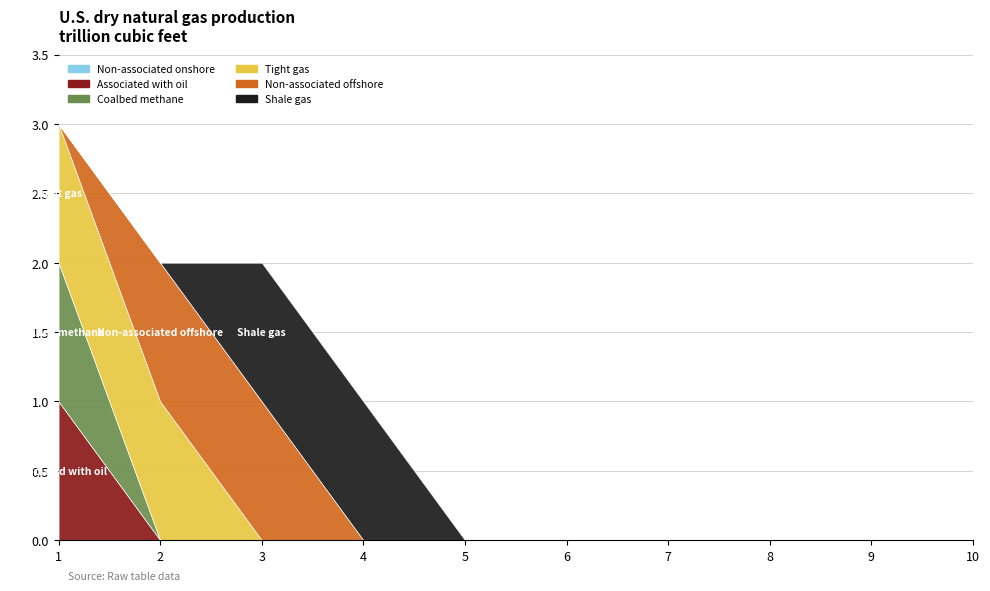

True or false: Coalbed methane and Non-associated onshore intersect in this chart.

False